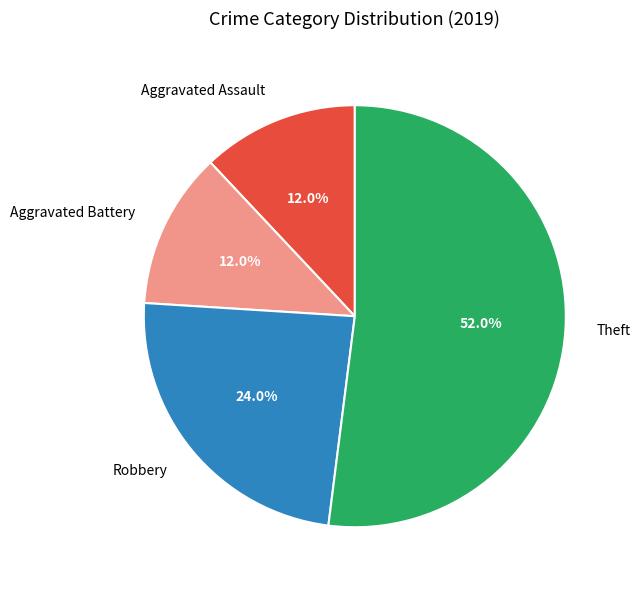

How many slices are in this pie chart?

4